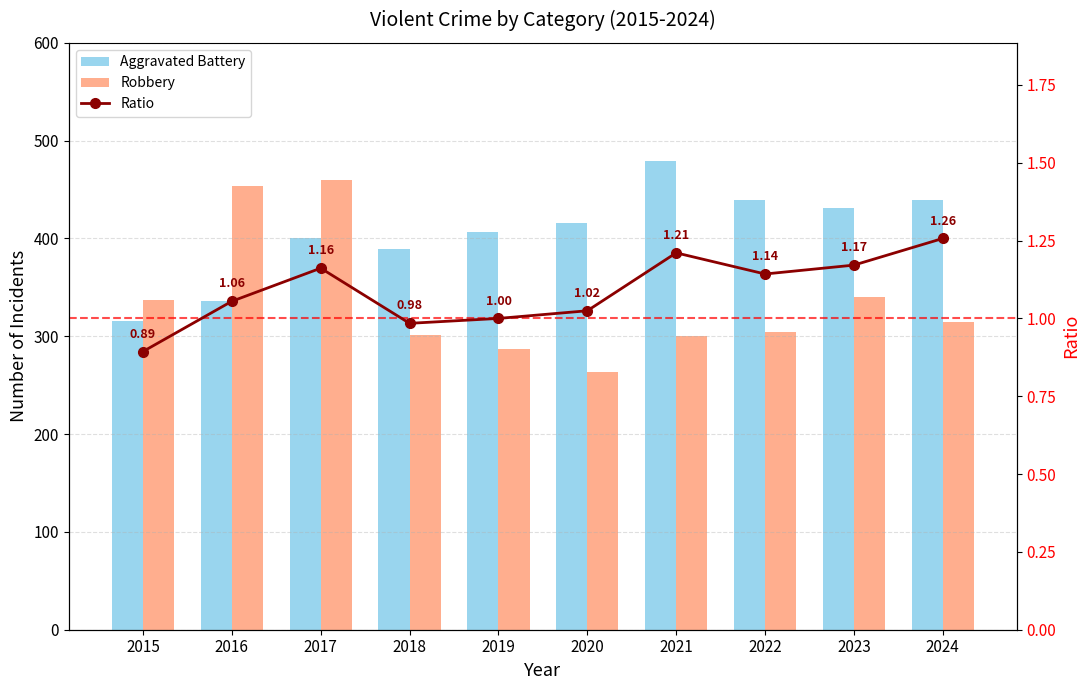

What is the total value across all series at 2022?

744.1